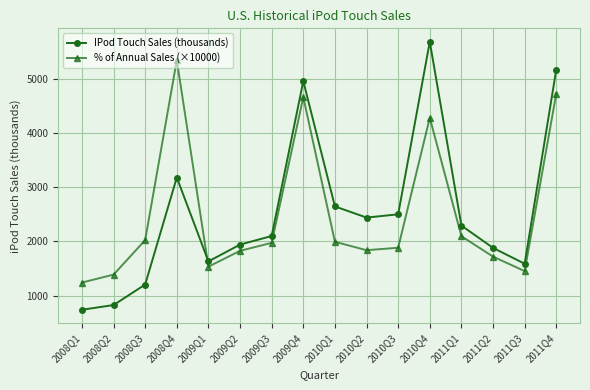

What is the difference between the highest and lowest values at 2011Q1?

196.4